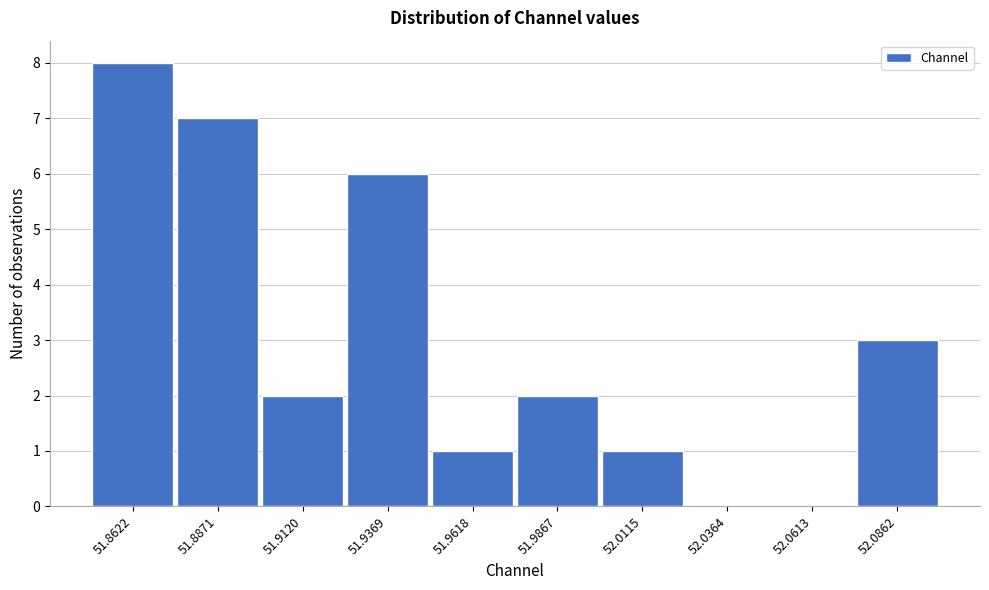

Reading left to right, what are all the values shown in this chart?

51.8622=8	51.8871=7	51.9120=2	51.9369=6	51.9618=1	51.9867=2	52.0115=1	52.0364=0	52.0613=0	52.0862=3